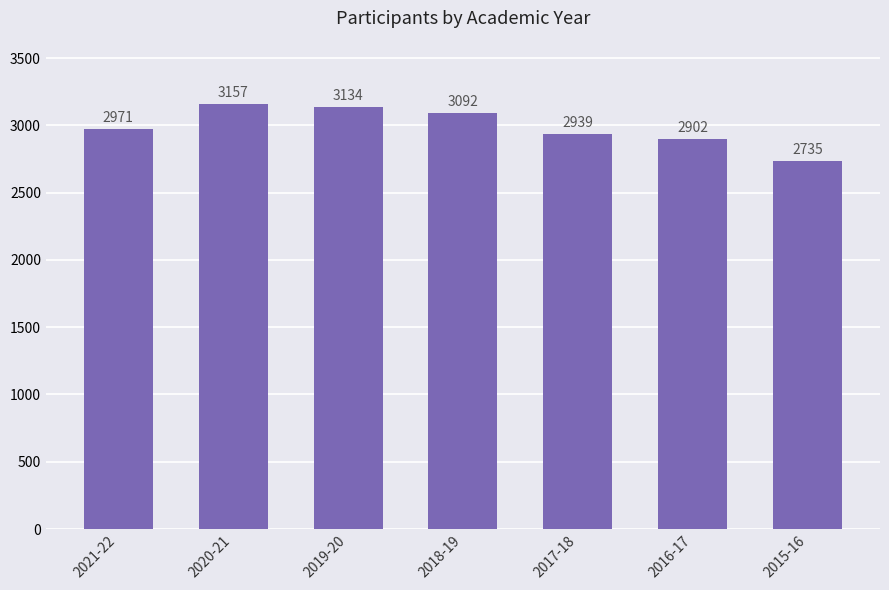

Is it true that the value at 2015-16 is 2735?

True